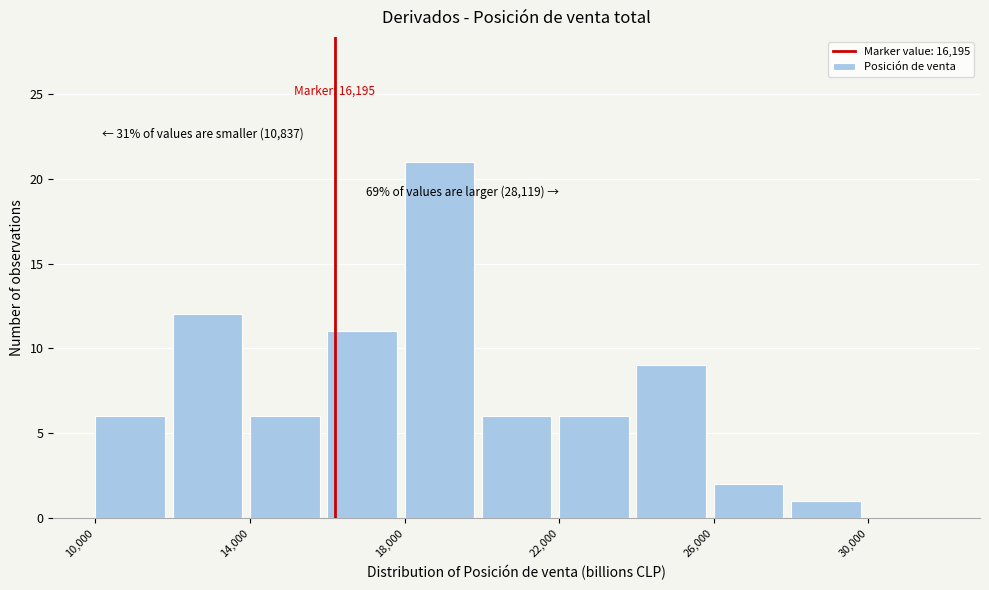

Over which range of the x-axis is the bar tallest?

18000 to 20000